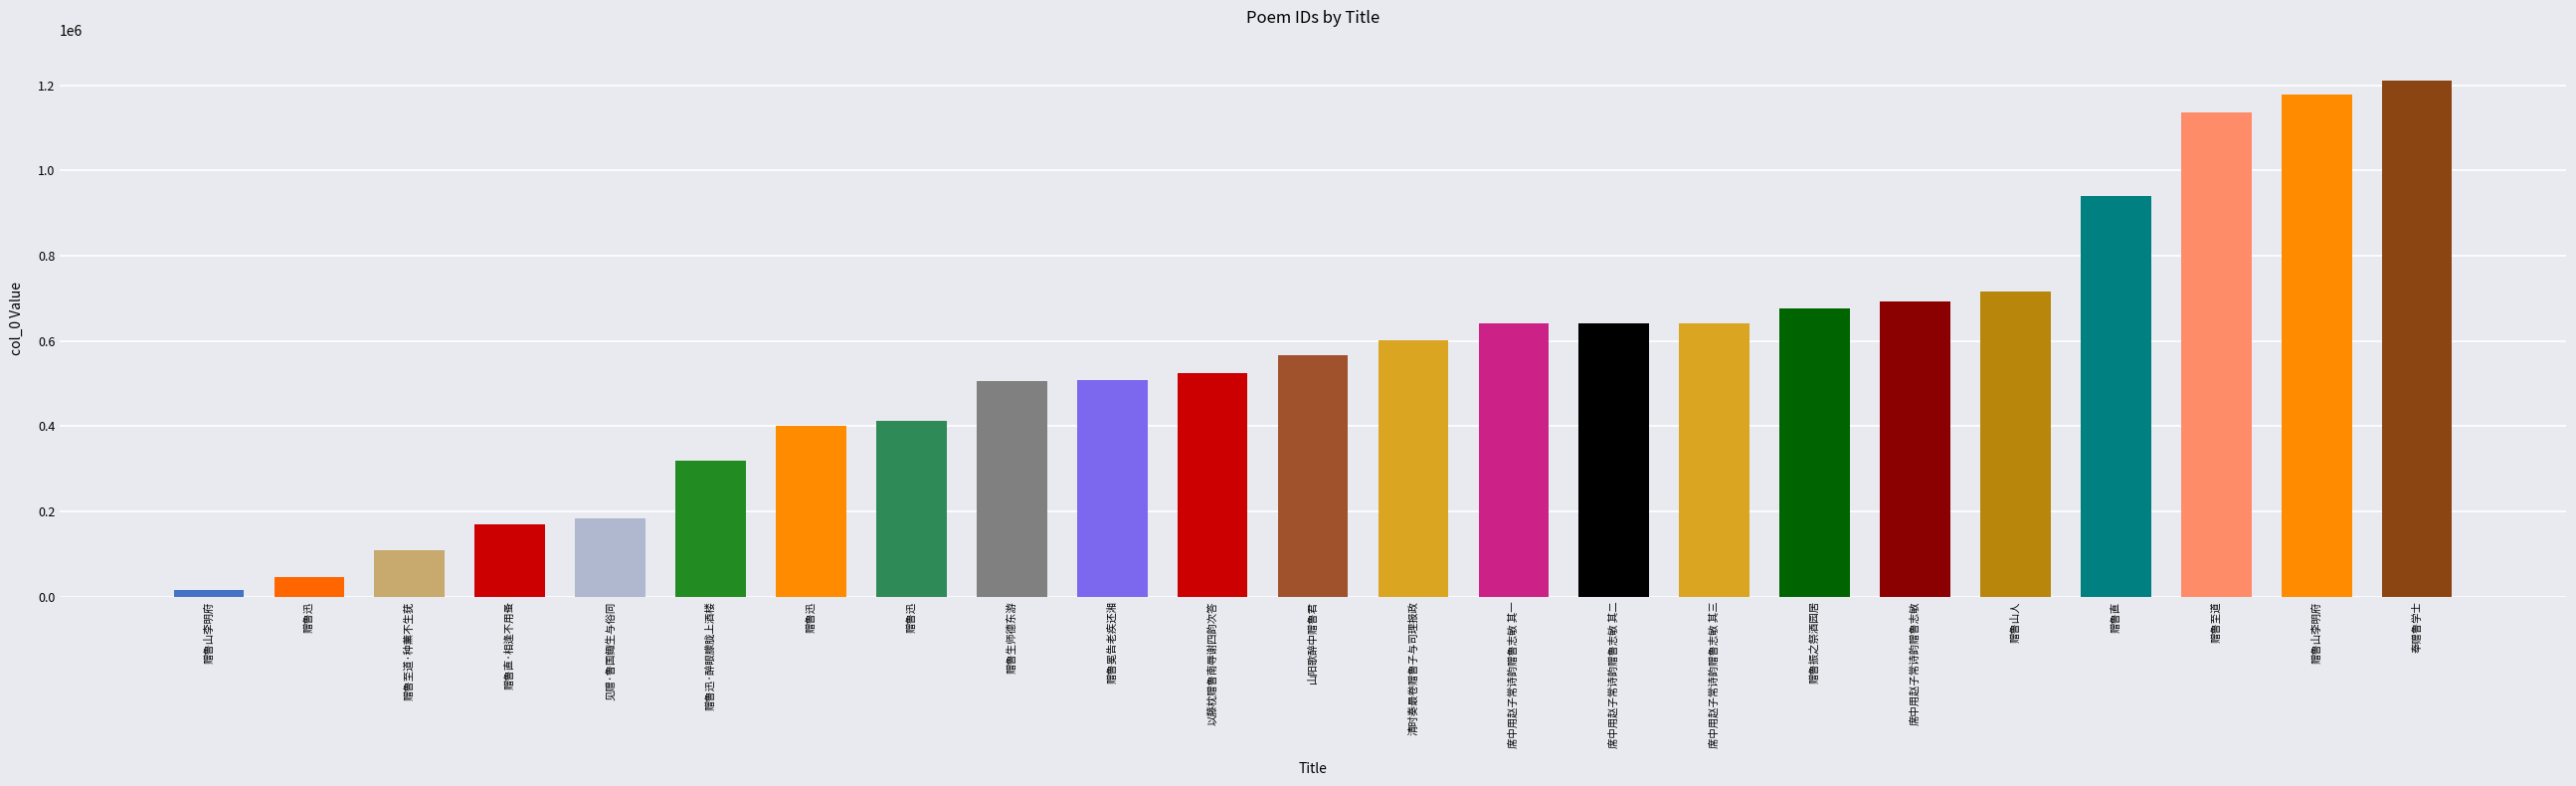

The value at 赠鲁至道·种薰不生莸 is 180113. True or false?

False